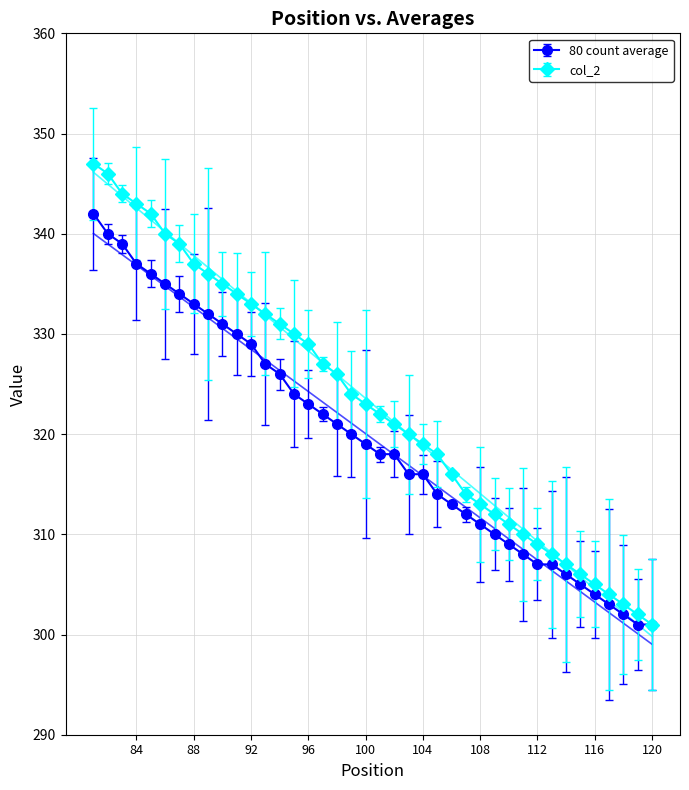

The value of 80 count average at 92 is 329. True or false?

True